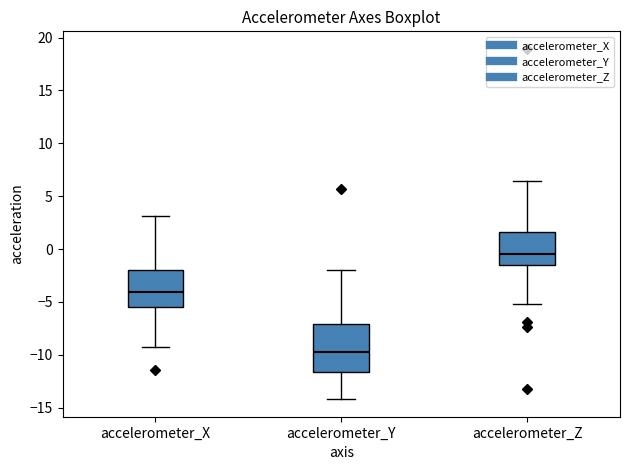

Comparing the boxes themselves (not the whiskers), which one is the tallest?

accelerometer_Y